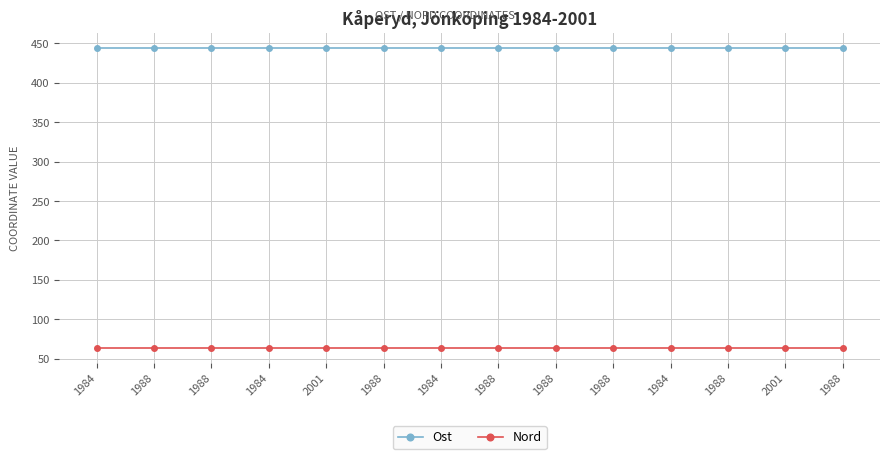

What are all the series names shown in the legend?

Ost, Nord